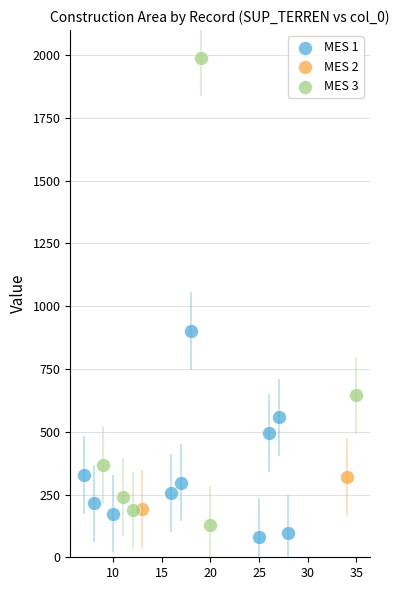

What are all the series names shown in the legend?

MES 1, MES 2, MES 3